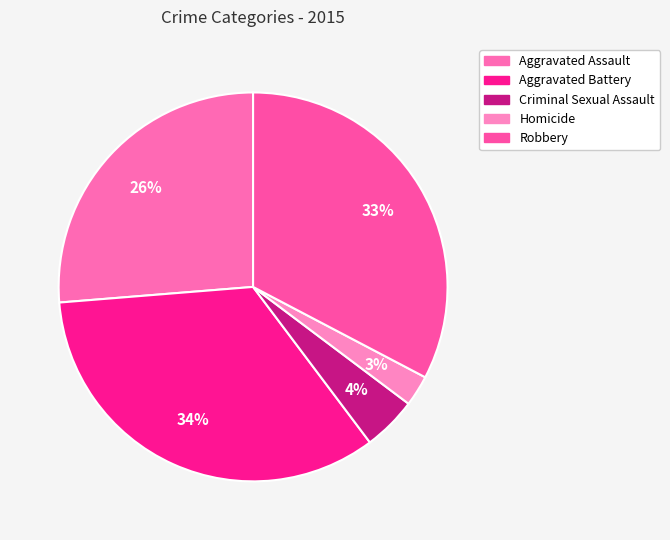

Which category has the smallest portion of the pie?

Homicide